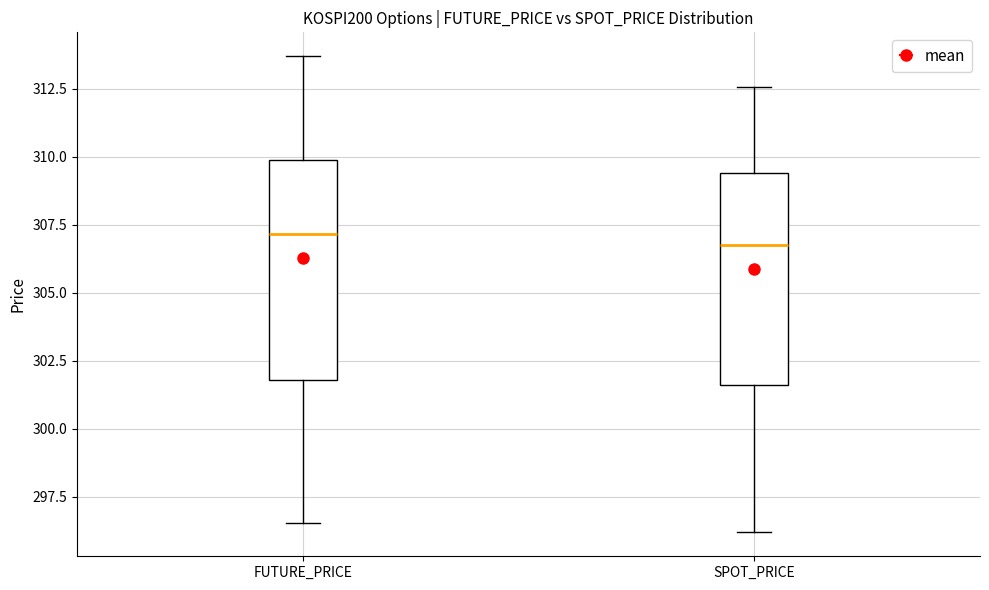

Where does the lower whisker of the box for FUTURE_PRICE end on the y-axis? The values are not printed on the chart, so give them approximately, as read against the axis.

296.5